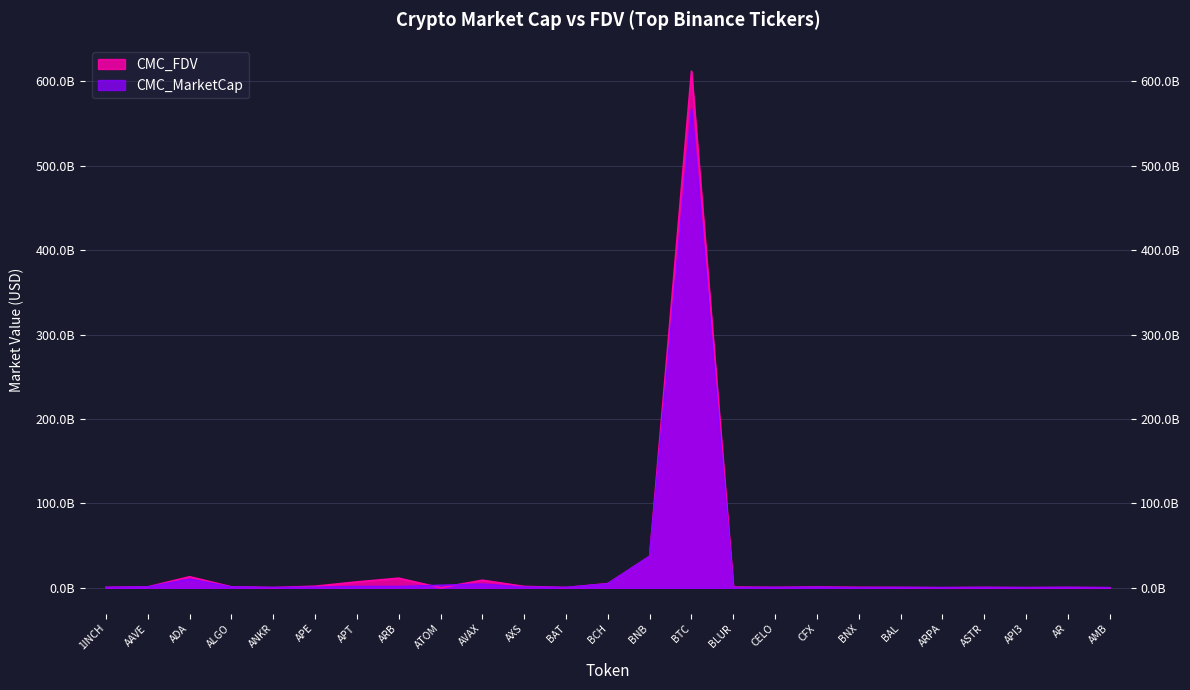

How many times do CMC_MarketCap and CMC_FDV cross each other?

2